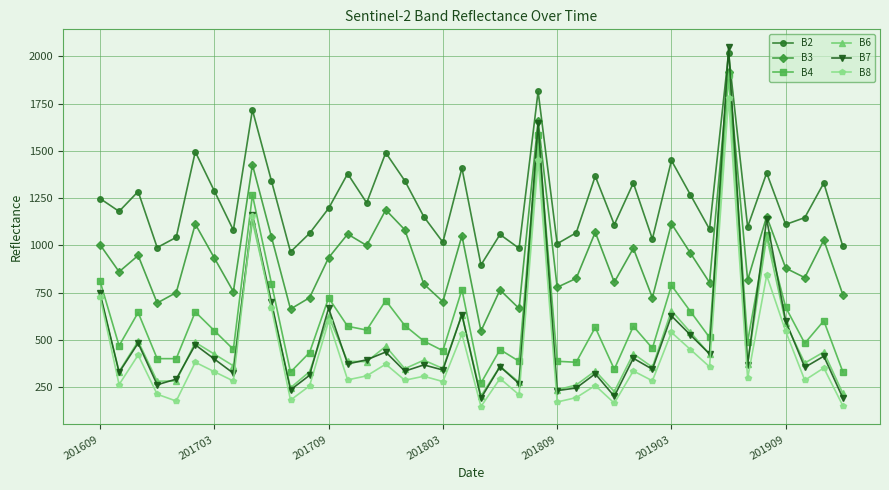

What is the value of the B4 point at the 7th from the left?

550